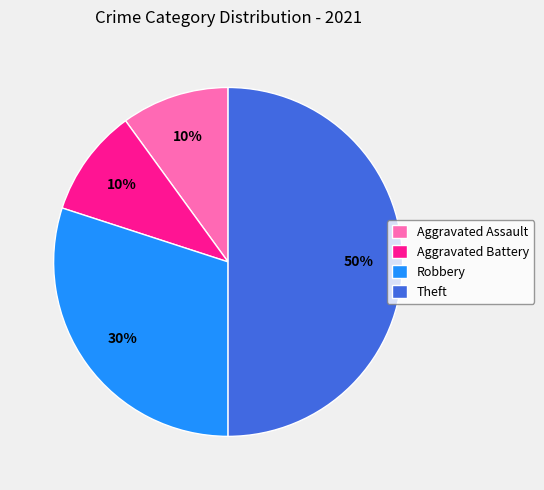

True or false: Robbery accounts for 30% of the total.

True